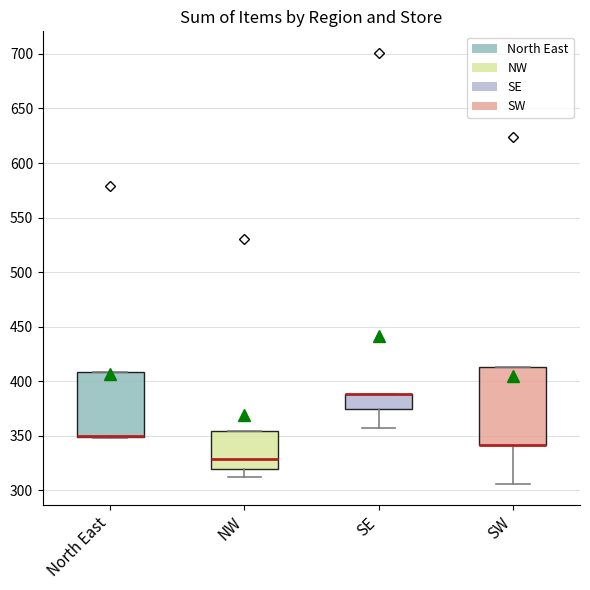

Reading left to right, transcribe this box plot: for each box, give where its median line is, the range the box spans, and where its two whiskers end, as read against the y-axis. The values are not printed on the chart, so give them approximately, as read against the axis.

North East: median 350 (drawn on the box's lower edge), box 350 to 410, whiskers 350 to 410
NW: median 330, box 320 to 355, whiskers 310 to 355
SE: median 390 (drawn on the box's upper edge), box 375 to 390, whiskers 355 to 390
SW: median 340 (drawn on the box's lower edge), box 340 to 415, whiskers 305 to 415